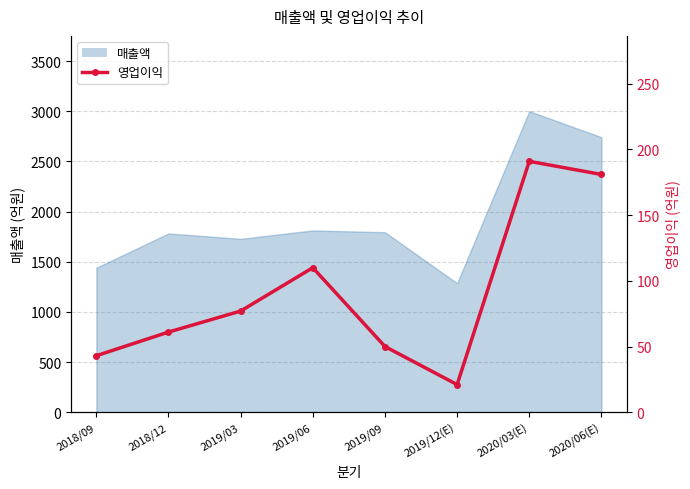

What is the sum of the values at 2019/06 and 2020/06(E)?

291